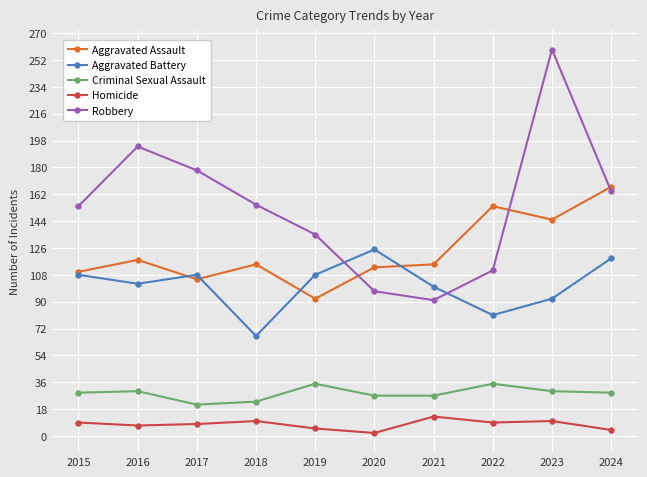

True or false: Aggravated Battery and Criminal Sexual Assault cross at least once.

False